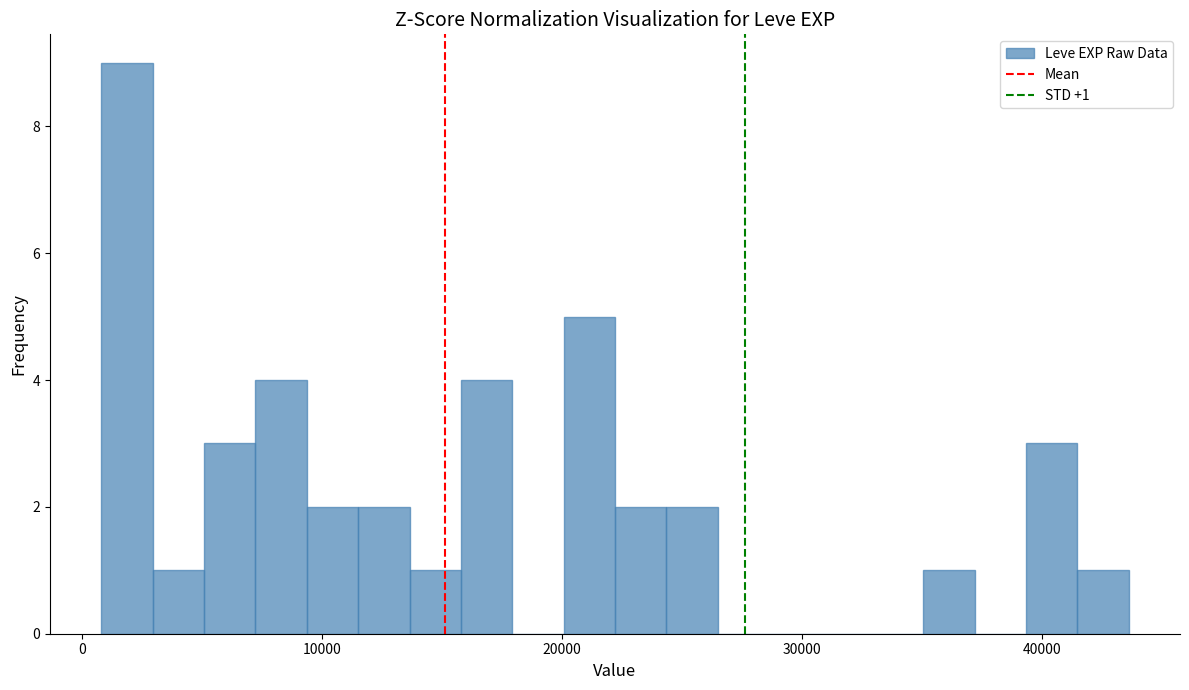

Read against the x-axis, roughly where is the centre of the tallest bar?

2000